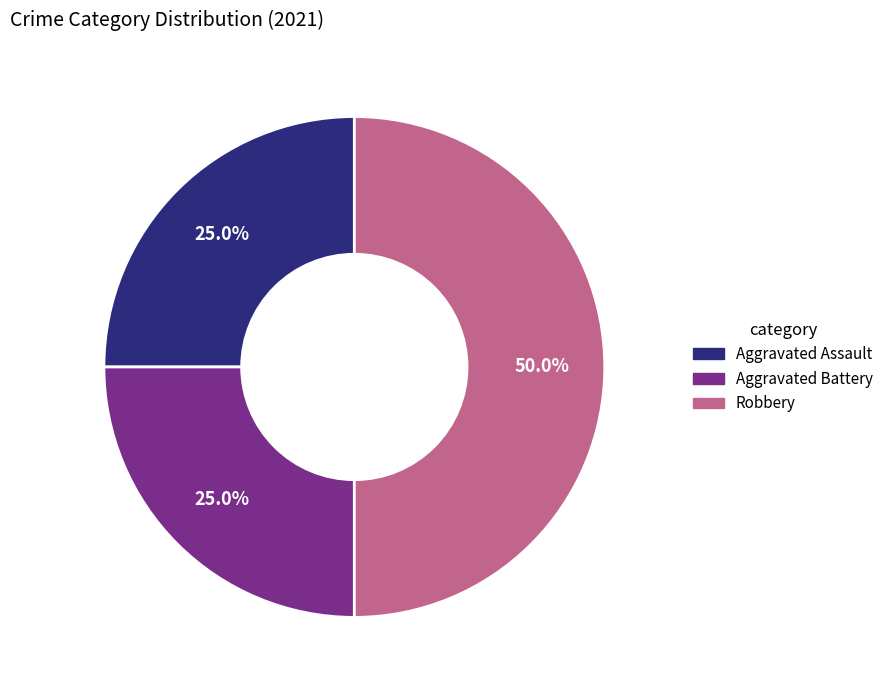

Between Robbery and Aggravated Battery, which is larger?

Robbery